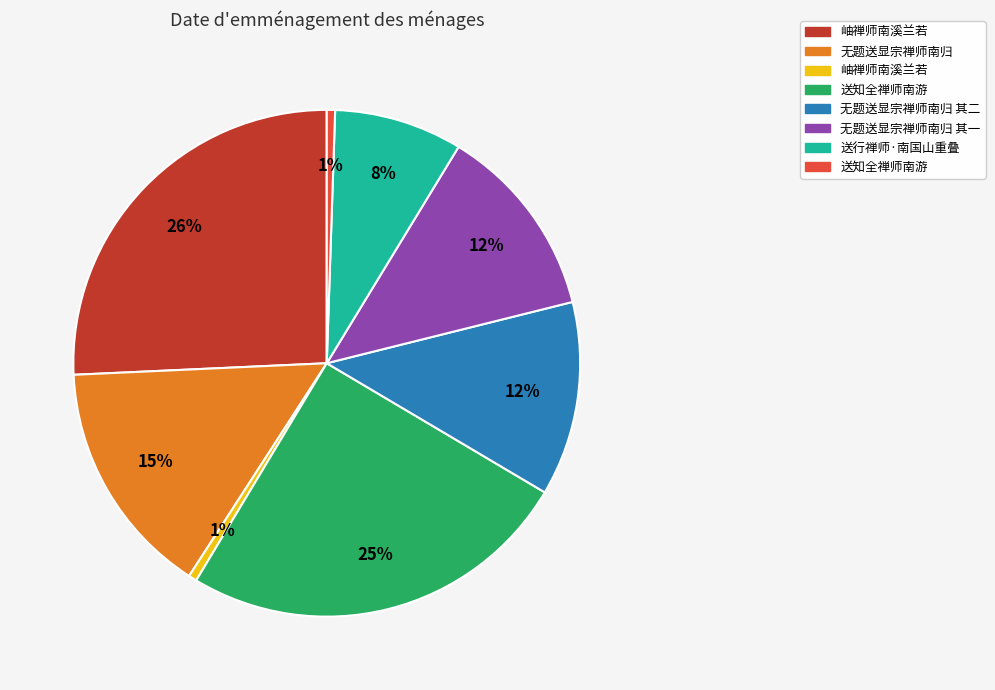

Does any single category account for the majority?

No